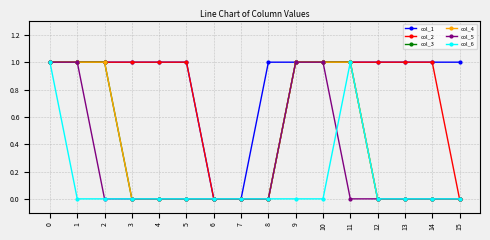

Is this an area chart (filled region under the line)?

No